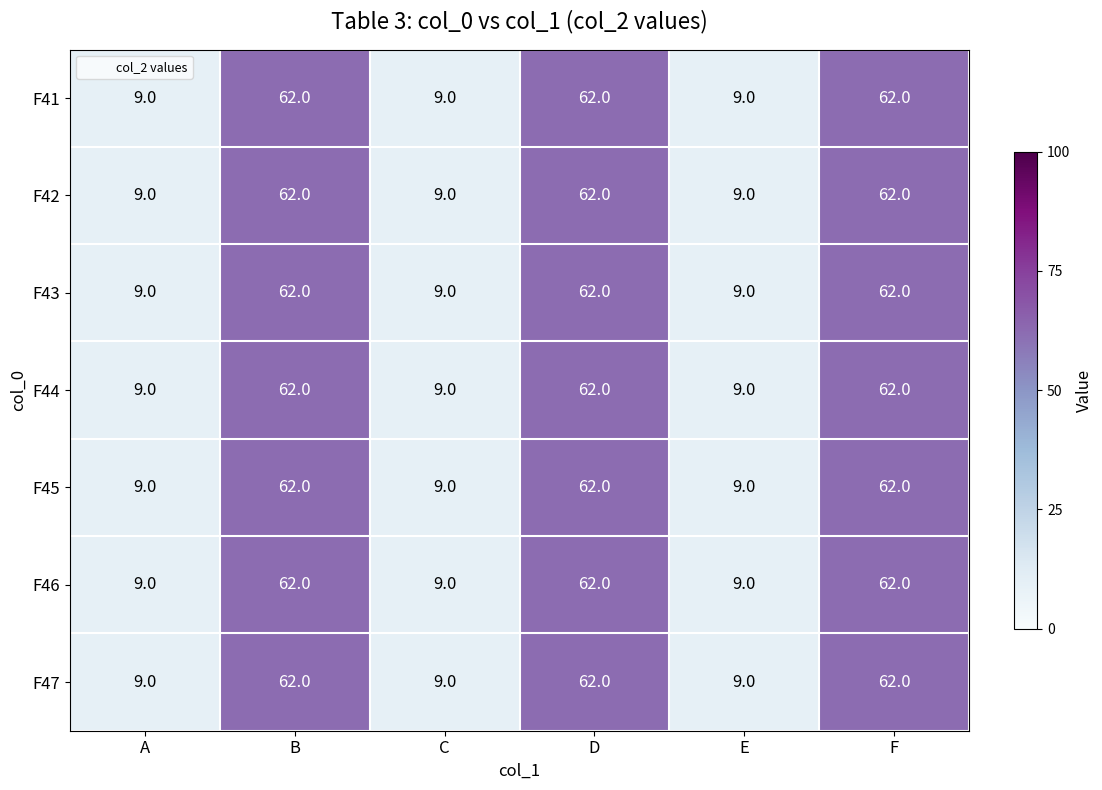

What is the maximum value for F44?

62